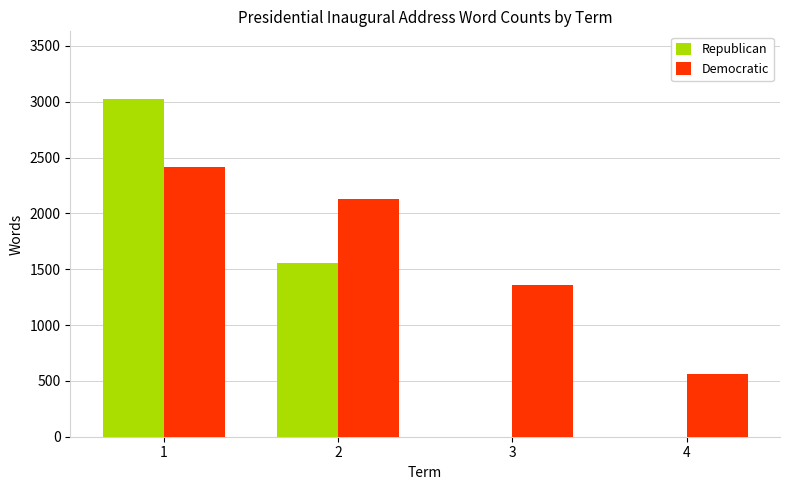

Count the Republican values in the range 0 to 3026.

4